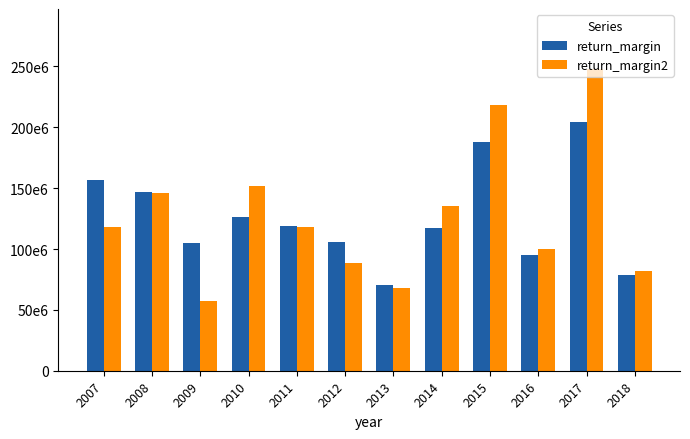

Is the value of return_margin at 2014 greater than the value of return_margin2 at 2016?

Yes